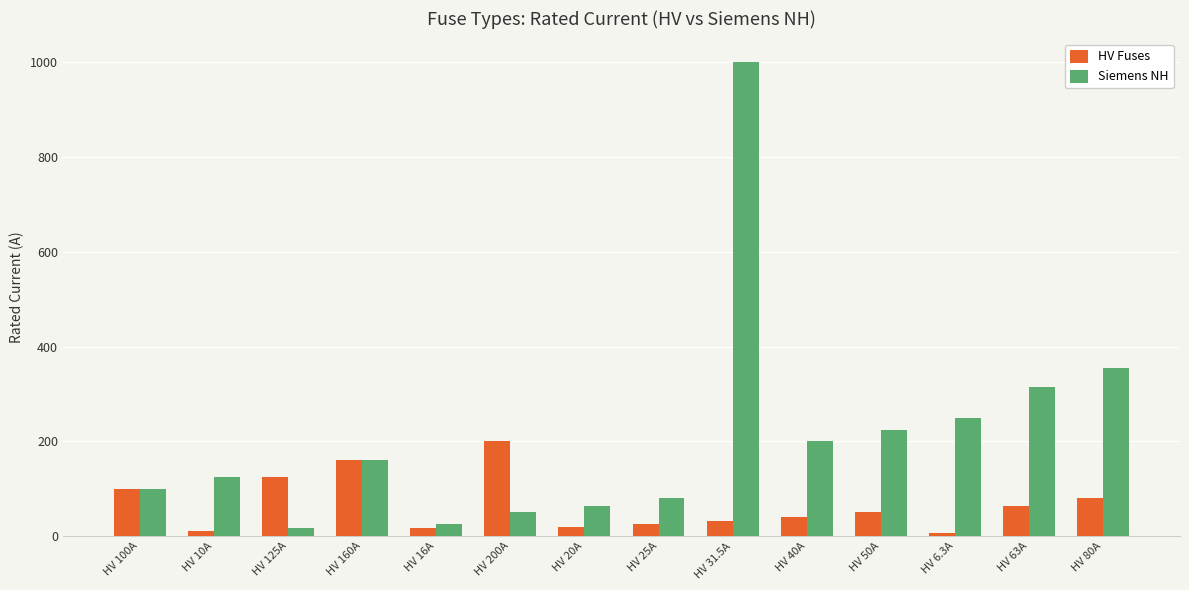

Which series has the largest range (max minus min)?

Siemens NH